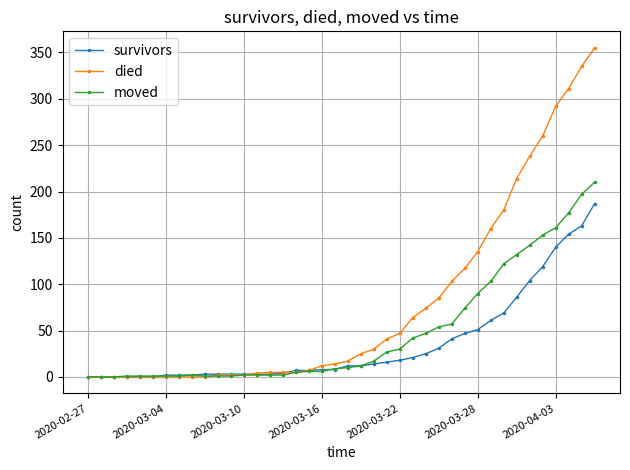

Which series has the widest spread of values?

died